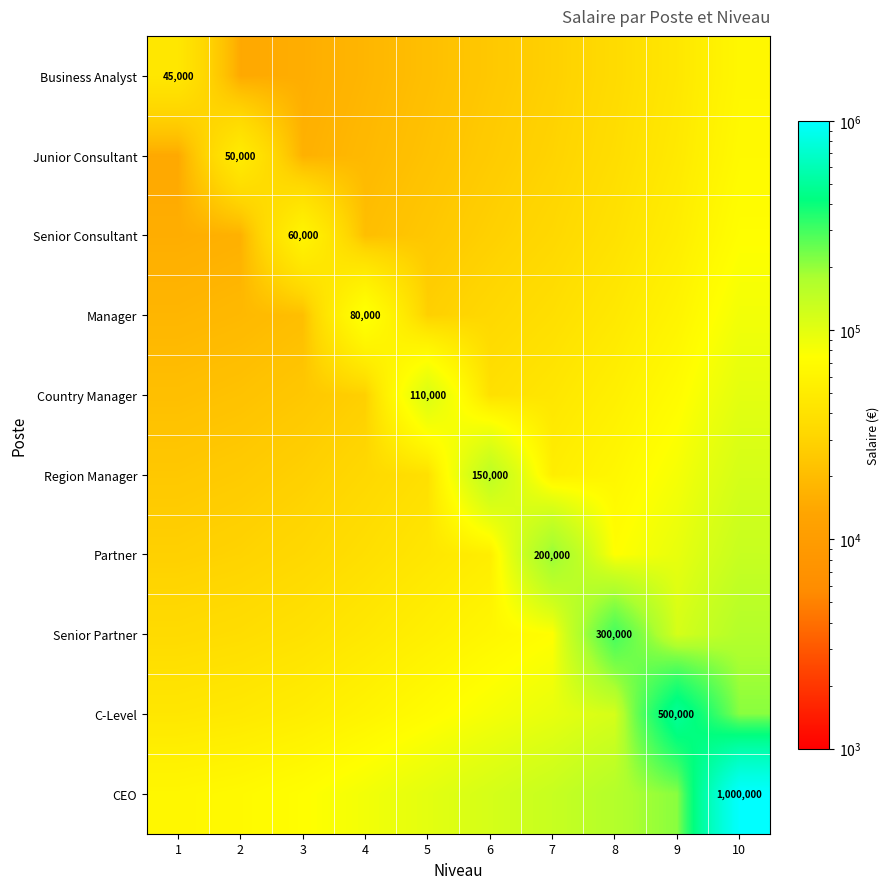

Count the number of data series in this chart.

10